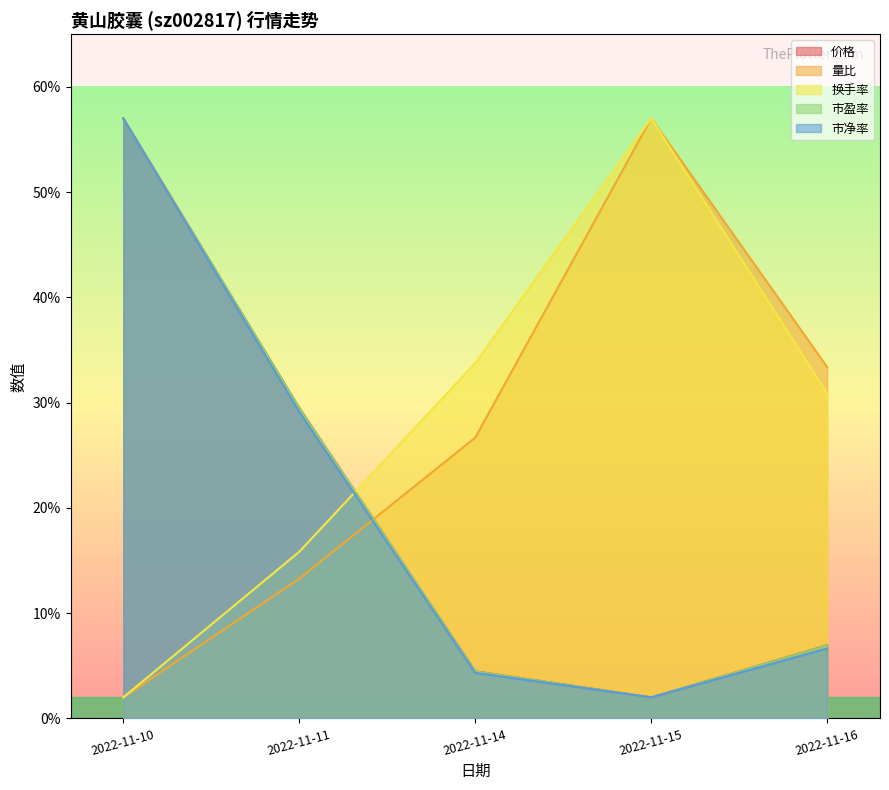

At how many categories does at least one series exceed 11?

5